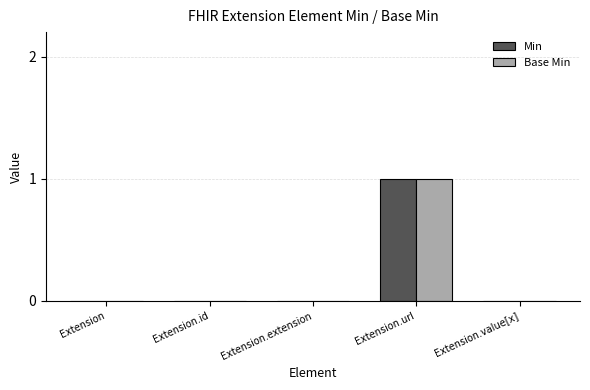

At which category is the sum across all series the highest?

Extension.url